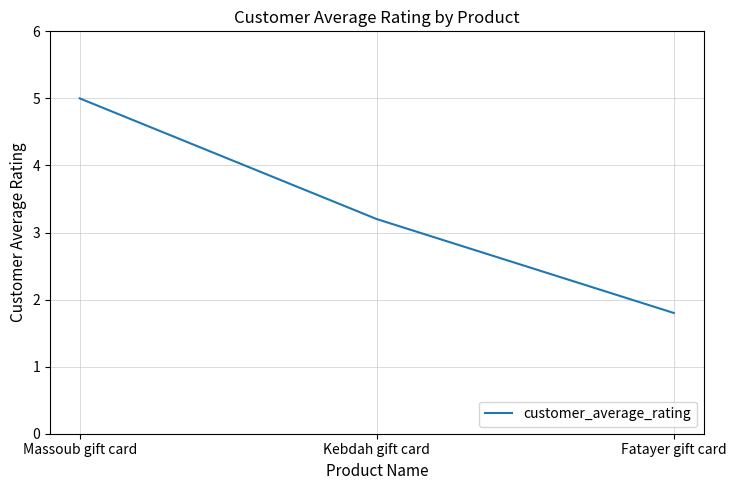

True or false: the data shows 1.8 at Fatayer gift card.

True